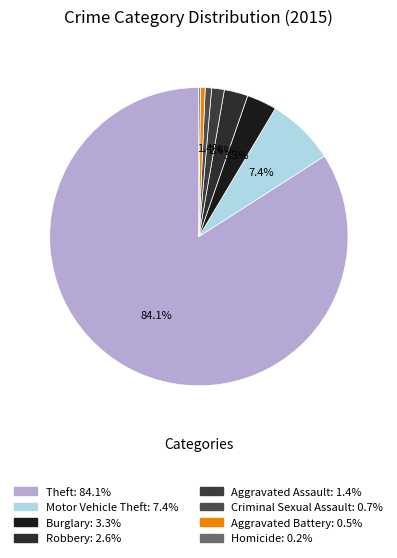

Is there a majority slice in this chart?

Yes